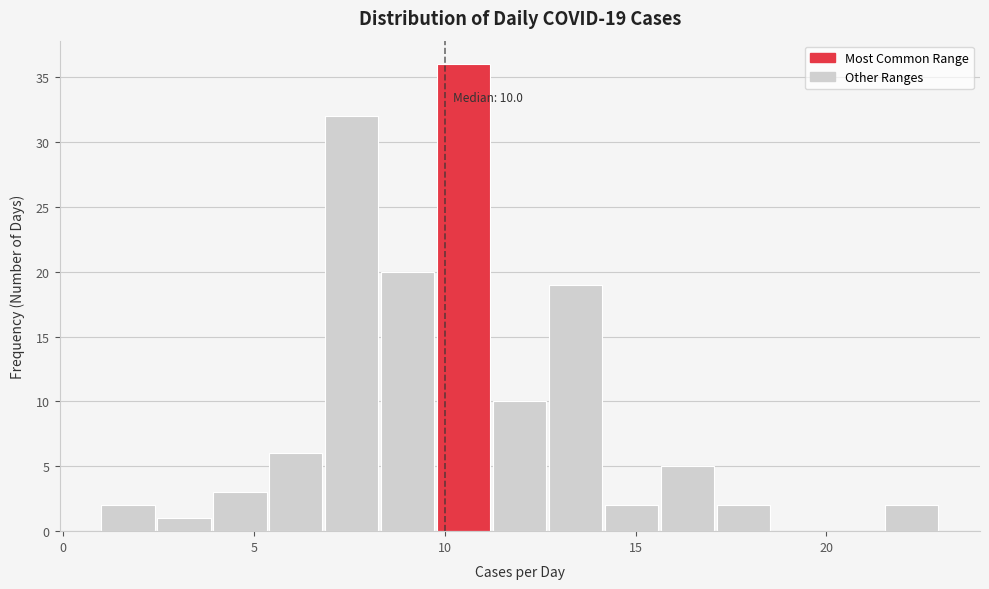

Read against the x-axis, roughly where is the centre of the tallest bar?

10.5